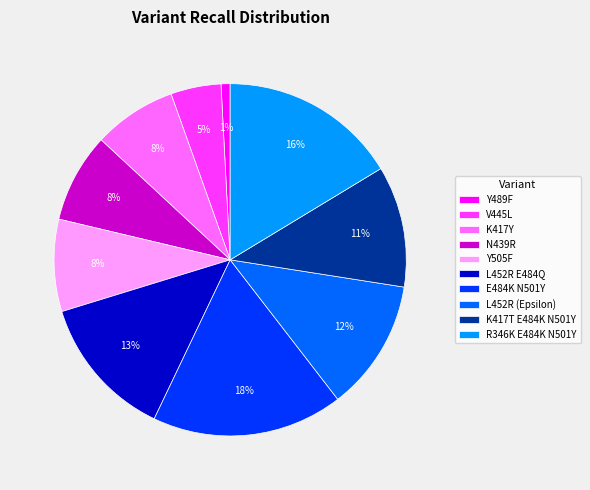

To the nearest percent, what percentage of the pie is N439R?

8%